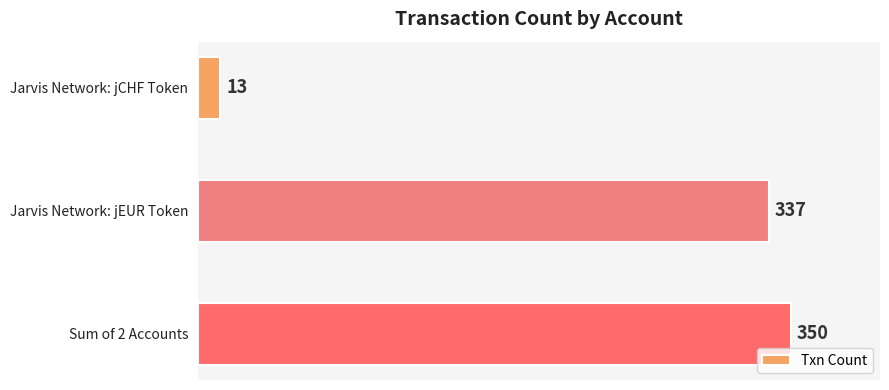

List the labels in order of value, largest first.

Sum of 2 Accounts, Jarvis Network: jEUR Token, Jarvis Network: jCHF Token